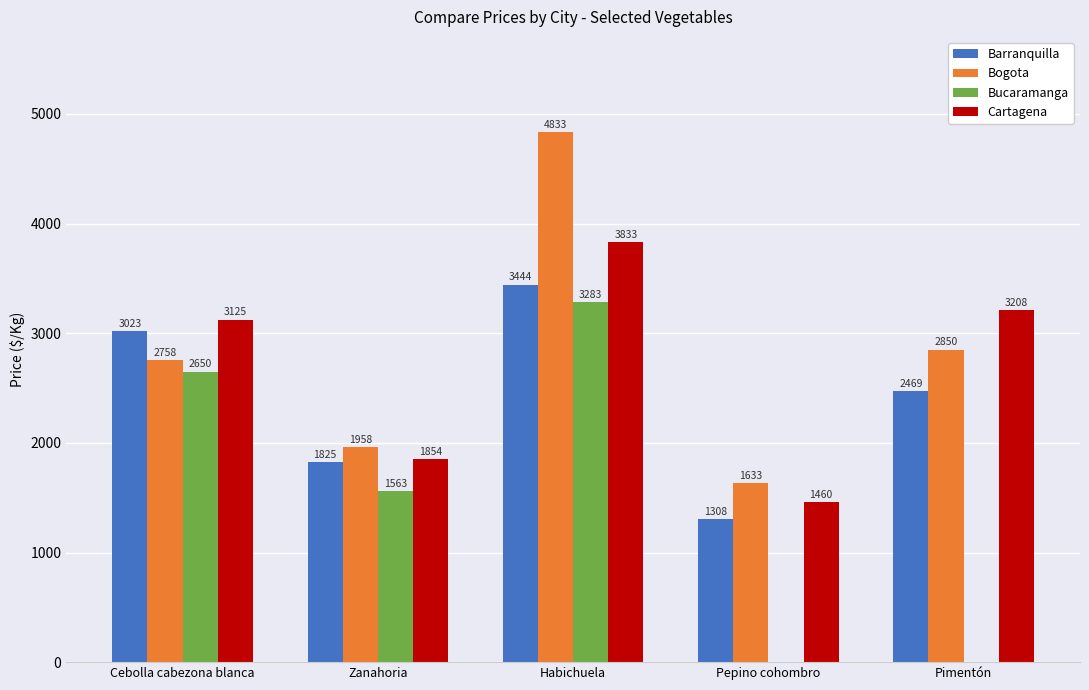

Is it true that Barranquilla equals 4004 at Pimentón?

False